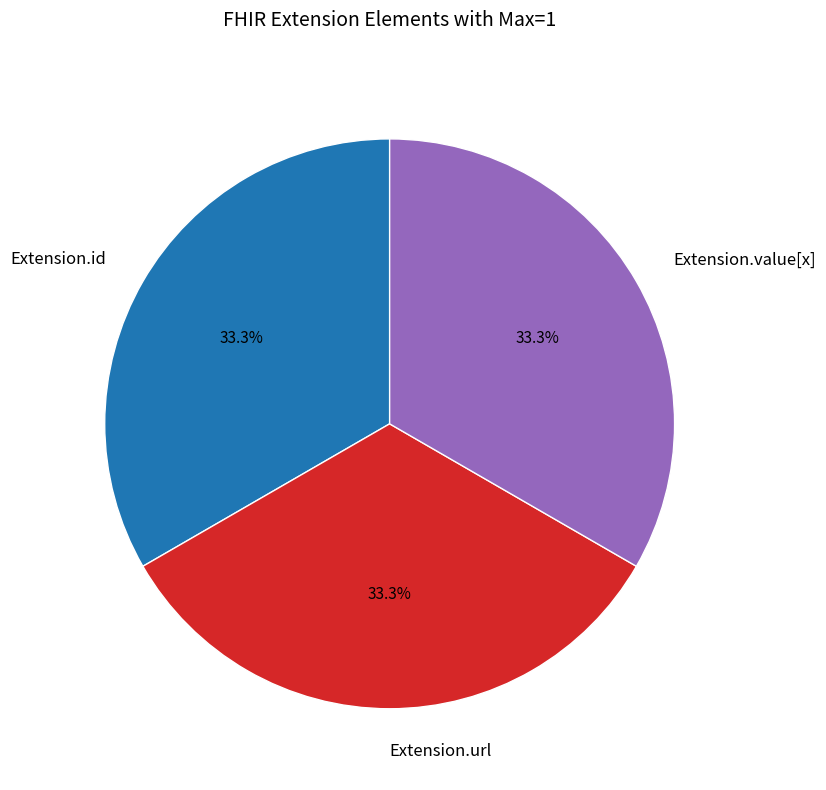

Does Extension.url represent more than half of the total?

No